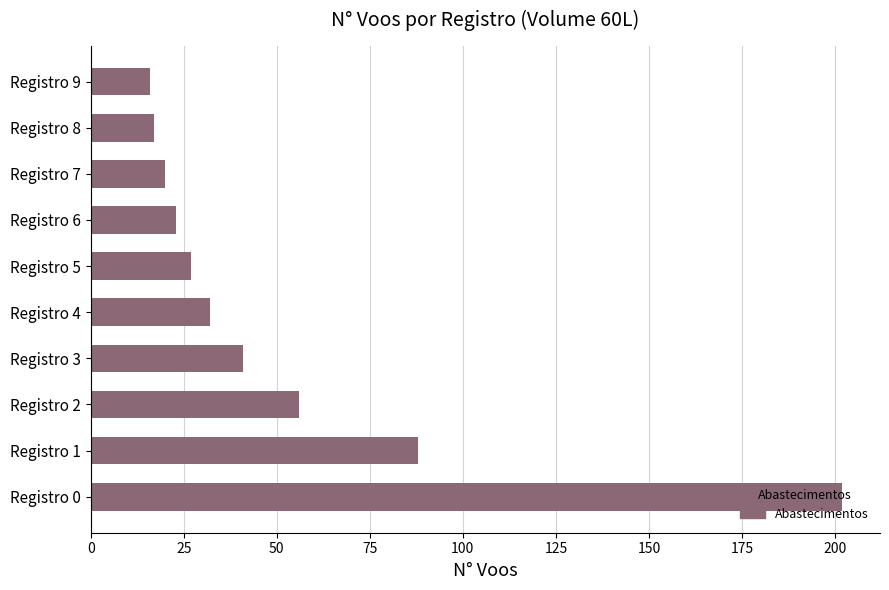

What is the change in value from Registro 2 to Registro 9?

-40